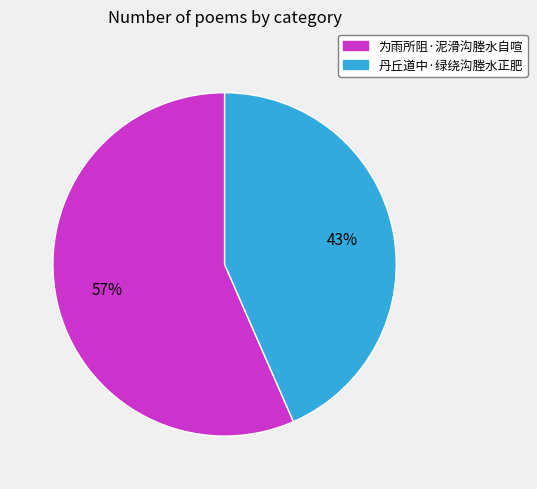

Combined, do 为雨所阻·泥滑沟塍水自喧 and 丹丘道中·绿绕沟塍水正肥 account for over 50%?

Yes